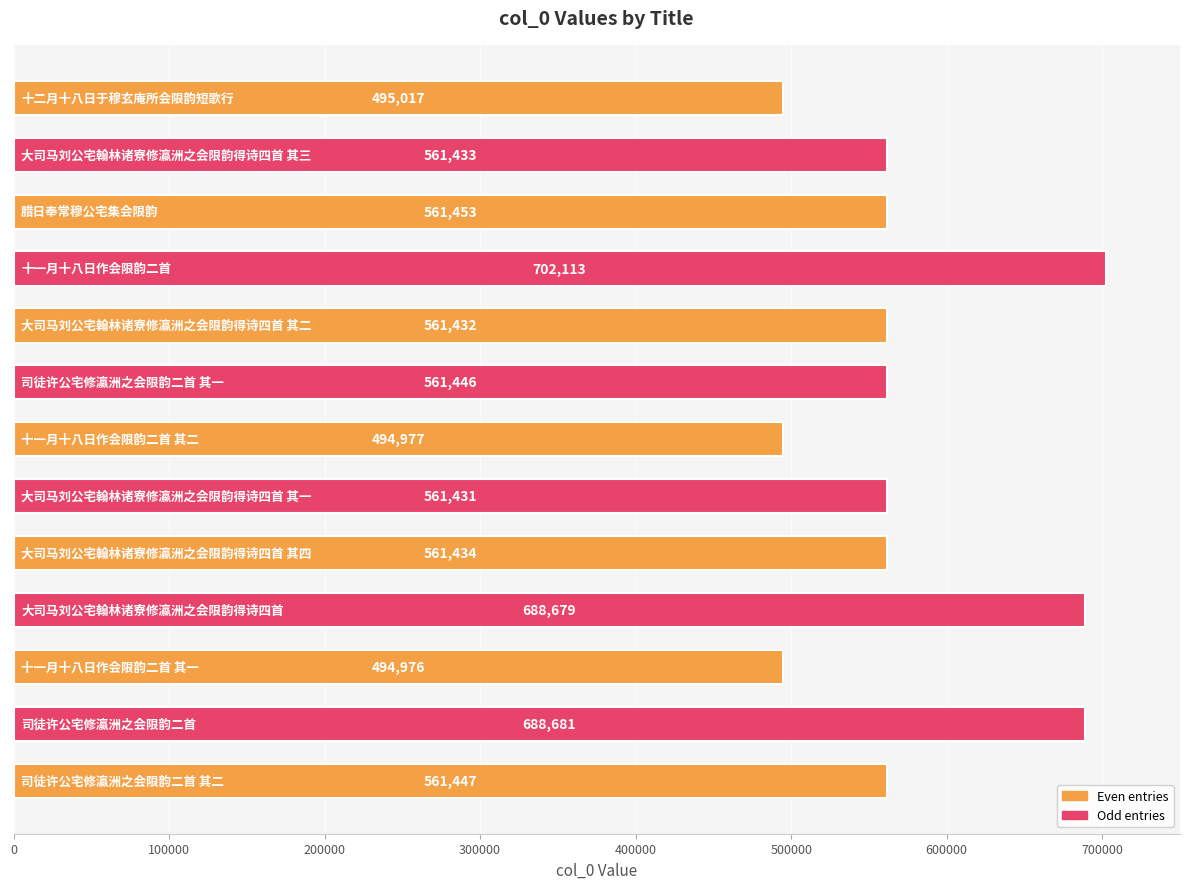

What is the value of the 11th bar from the top?

494976